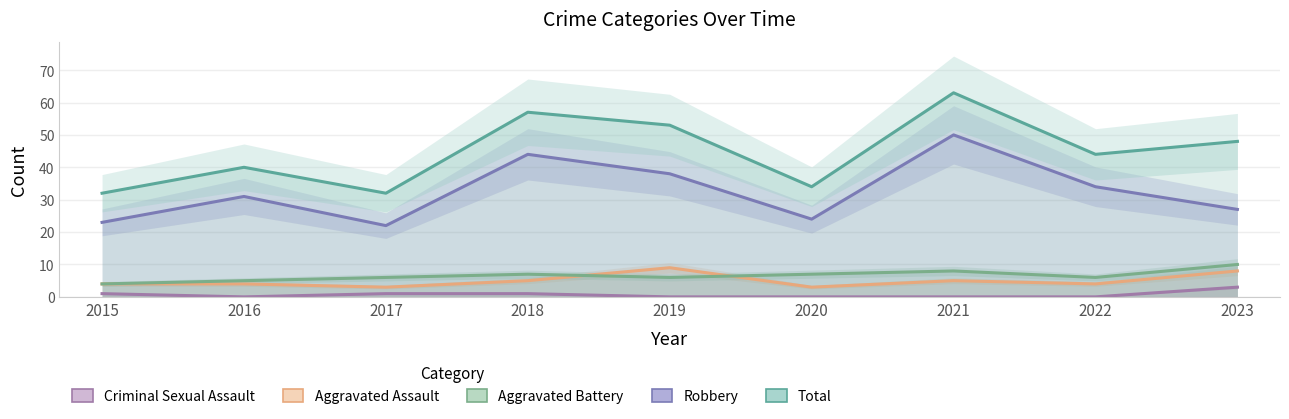

Which series has the widest spread of values?

Total